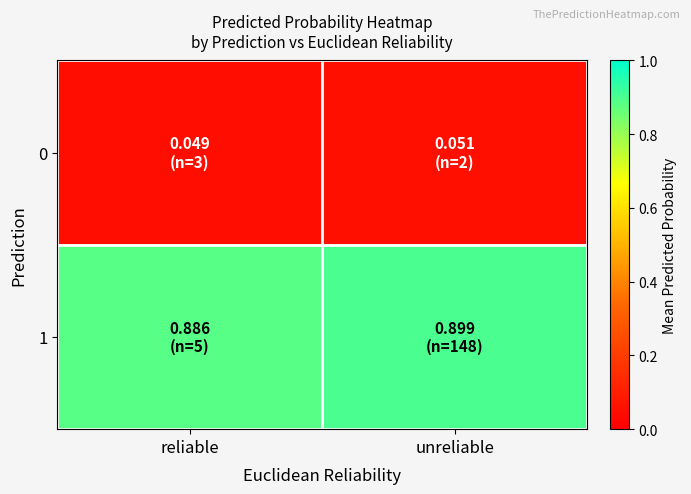

How many distinct data groups are displayed?

2